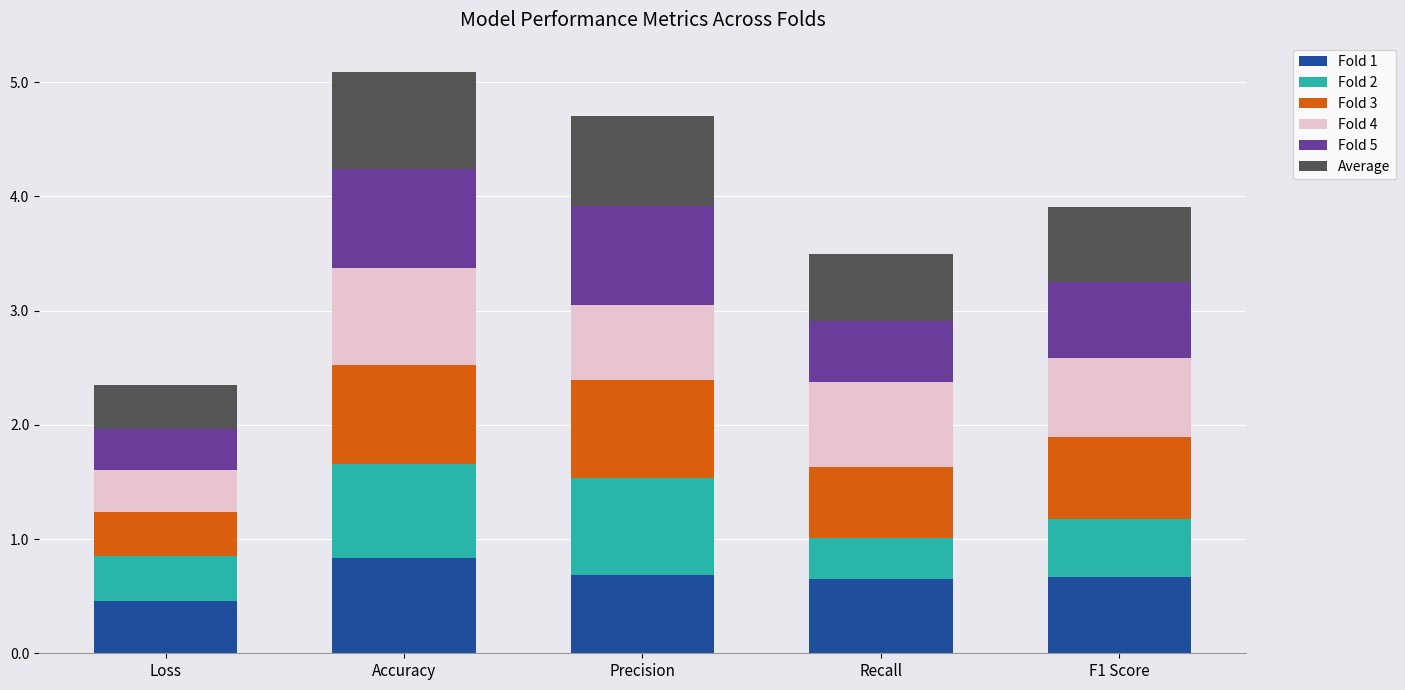

What is the total value across all series at Accuracy?

5.1